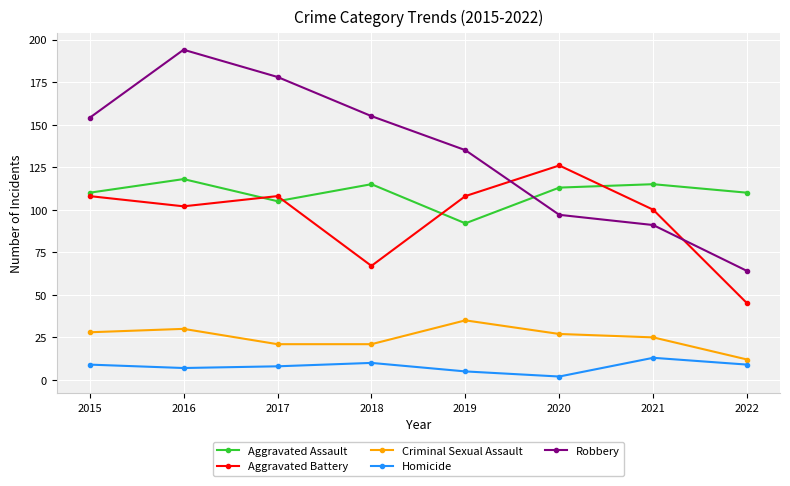

True or false: Criminal Sexual Assault and Homicide cross at least once.

False